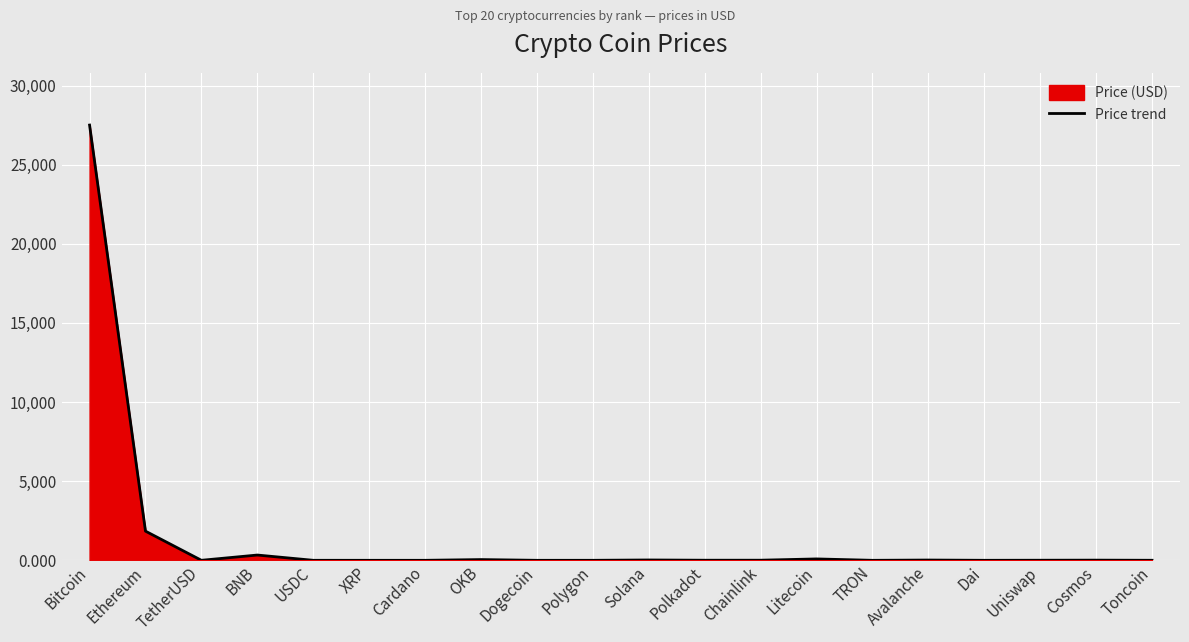

What is the label of the 14th point from the right?

Cardano